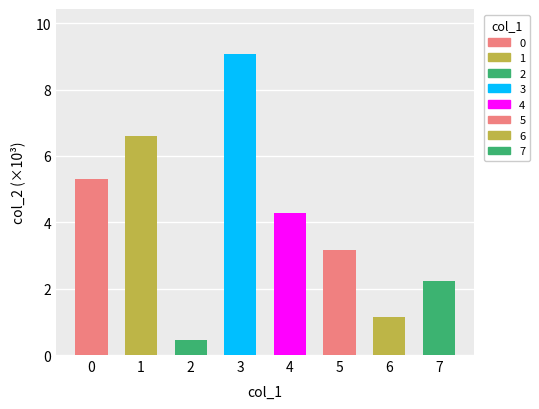

What is the difference between the maximum and minimum values?

8.6